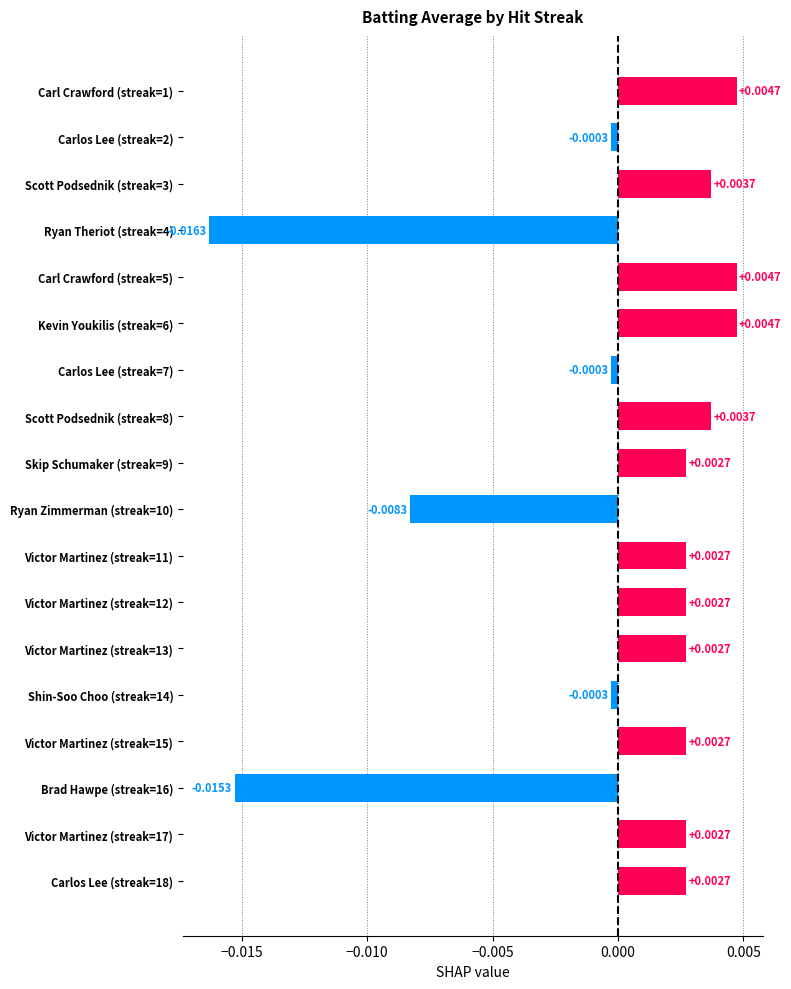

Between Scott Podsednik (streak=3) and Brad Hawpe (streak=16), which is larger?

Scott Podsednik (streak=3)